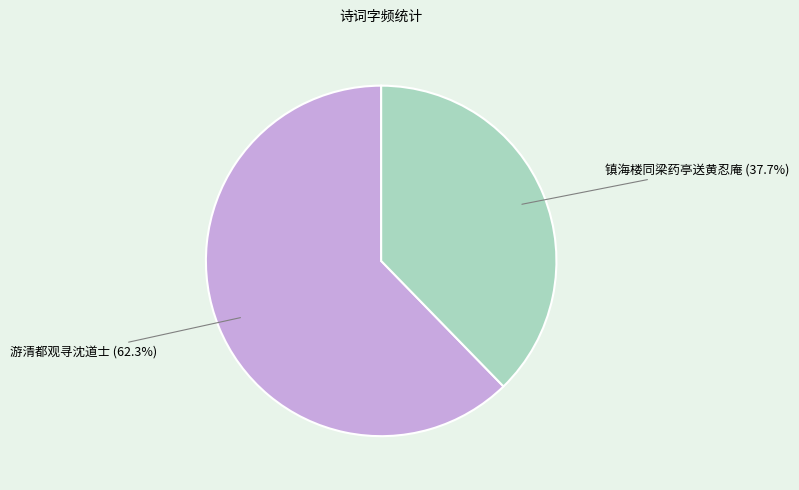

Is there a majority slice in this chart?

Yes